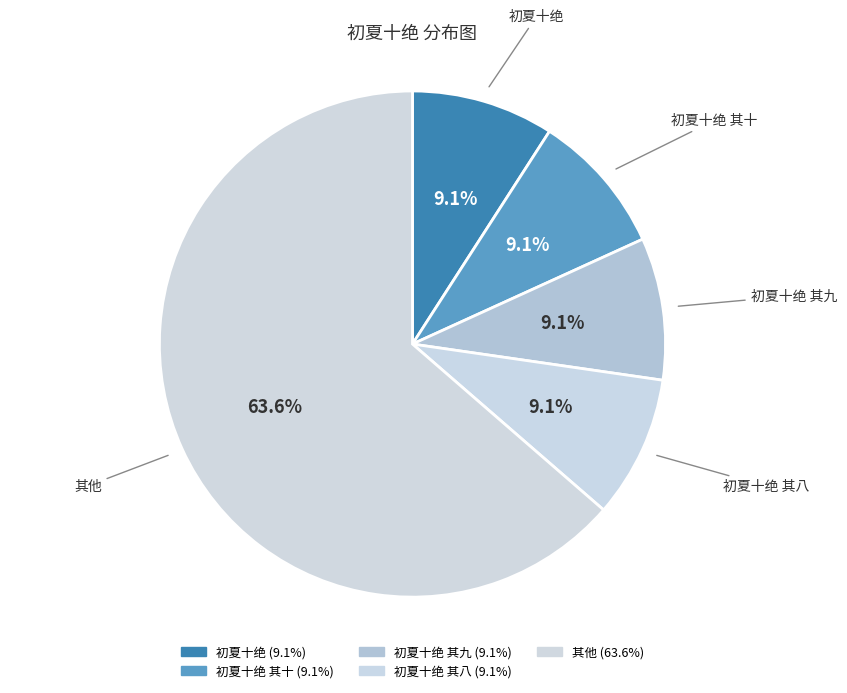

How many segments does this pie chart have?

5